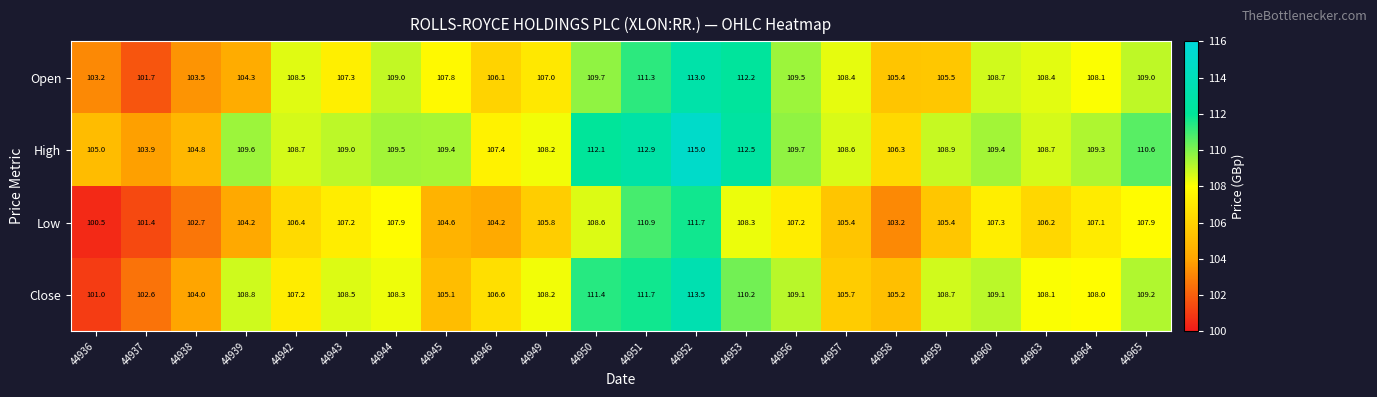

Which series has the largest range (max minus min)?

Close